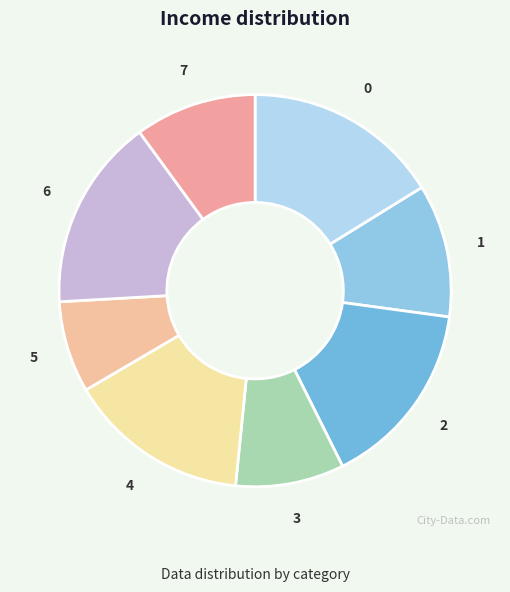

True or false: 6 accounts for 16% of the total.

True